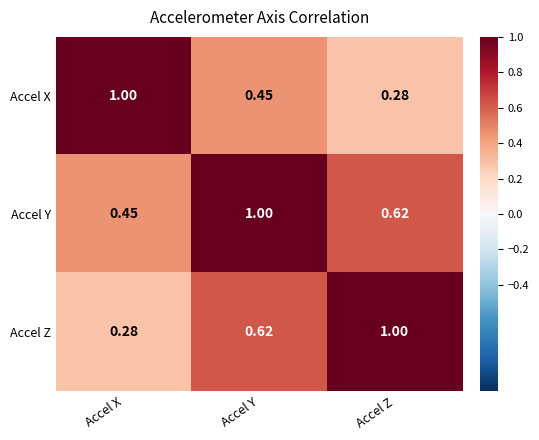

Rank the series at Accel X from highest to lowest value.

Accel X, Accel Y, Accel Z